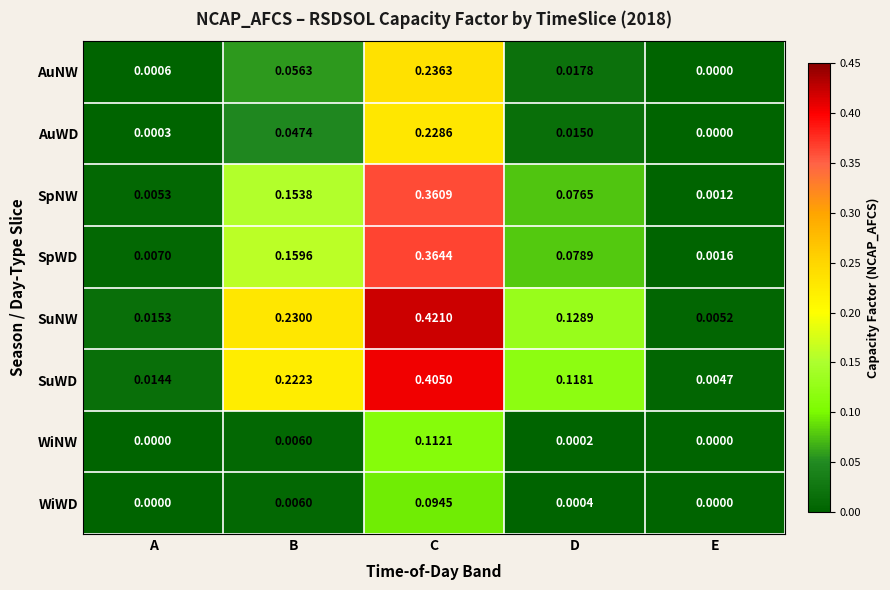

Where is AuWD nearest to the value 0?

E